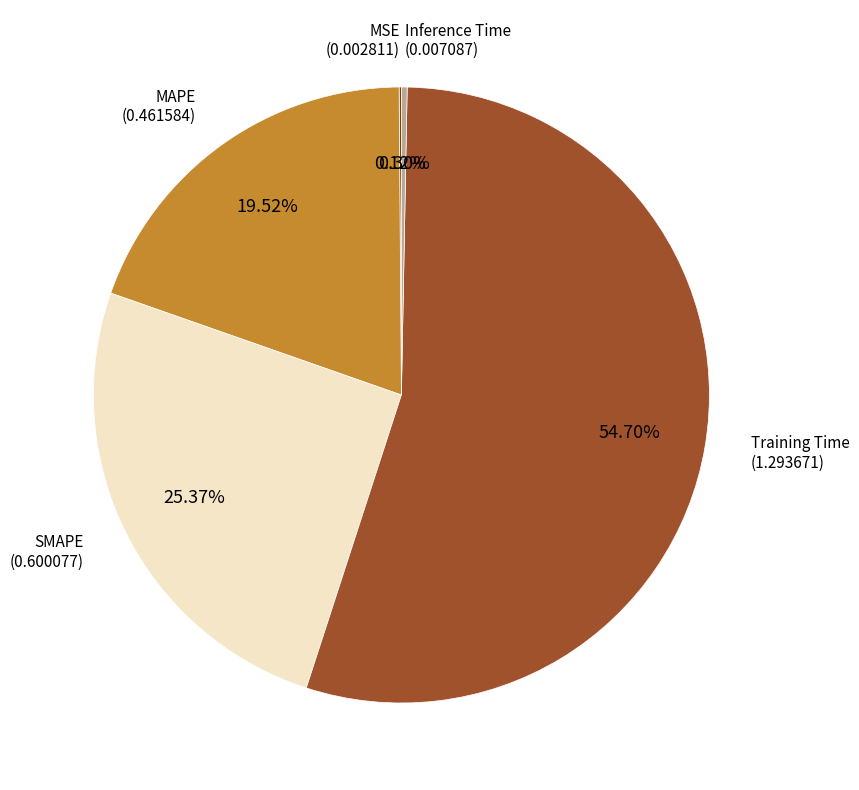

Does any single category account for the majority?

Yes